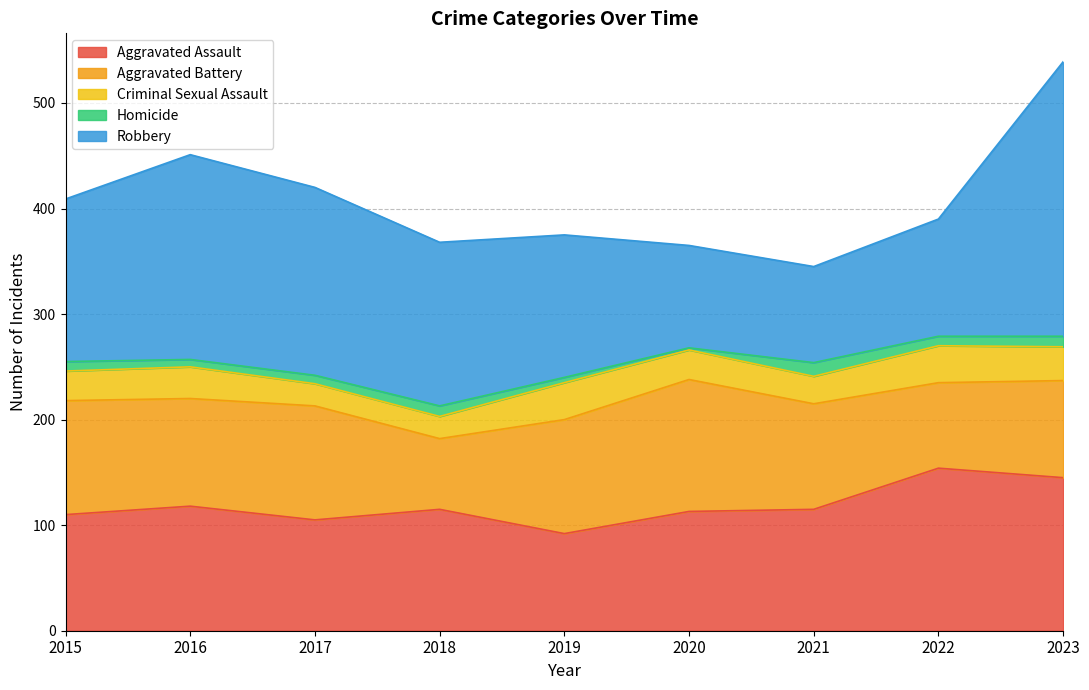

True or false: Criminal Sexual Assault and Aggravated Battery intersect in this chart.

False